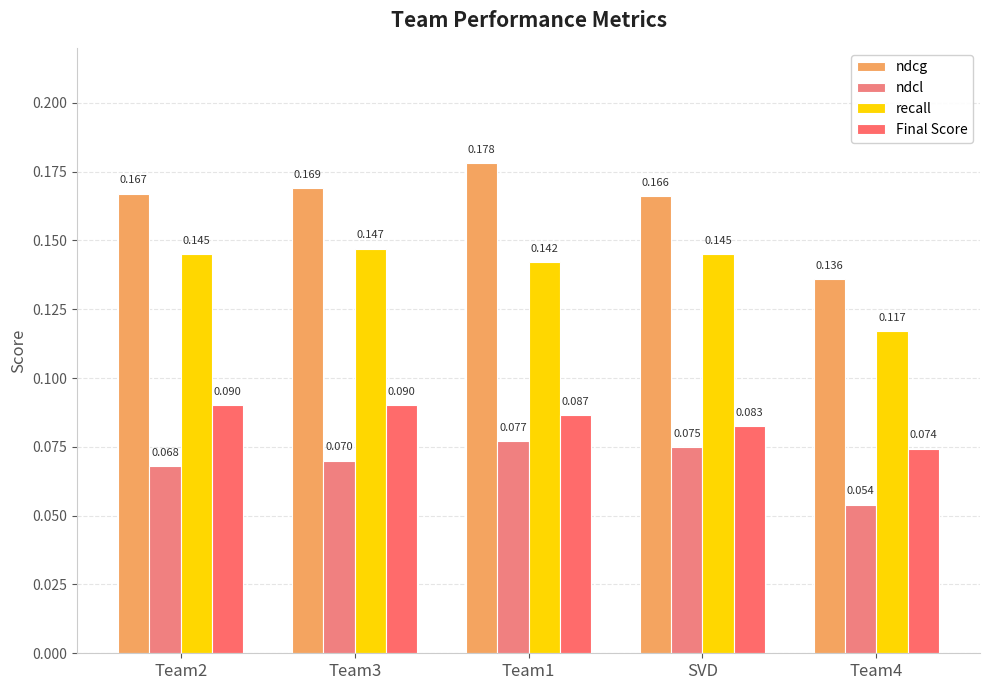

At which label does recall reach its minimum?

Team4